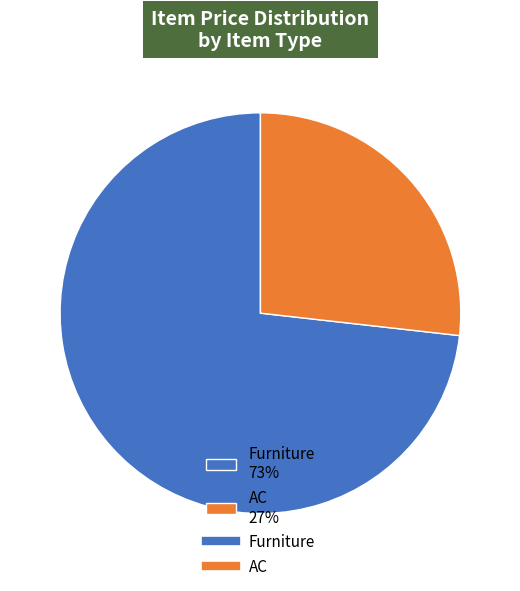

The AC slice represents 27% of the pie. True or false?

True